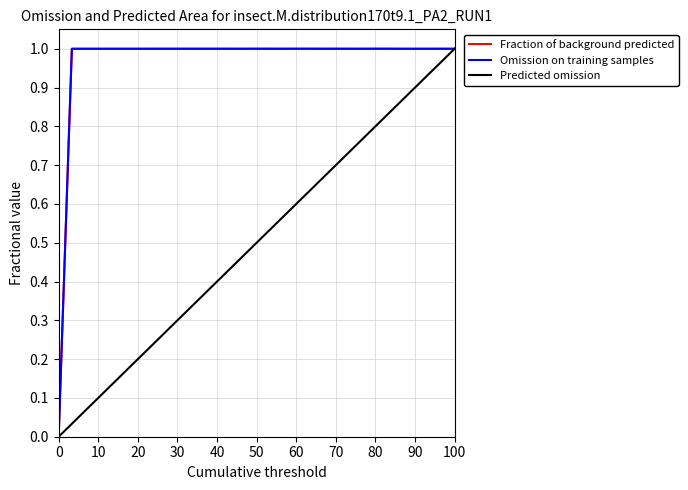

How many times do Predicted omission and Omission on training samples cross each other?

1